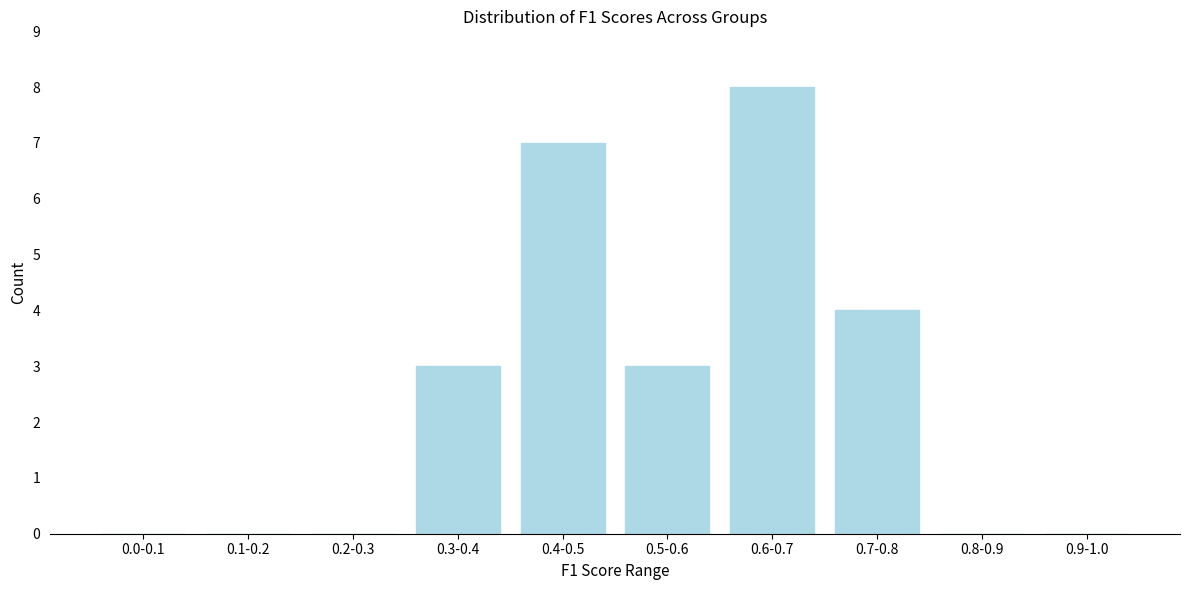

Reading left to right, list all the values displayed in this chart.

0.0-0.1=0	0.1-0.2=0	0.2-0.3=0	0.3-0.4=3	0.4-0.5=7	0.5-0.6=3	0.6-0.7=8	0.7-0.8=4	0.8-0.9=0	0.9-1.0=0